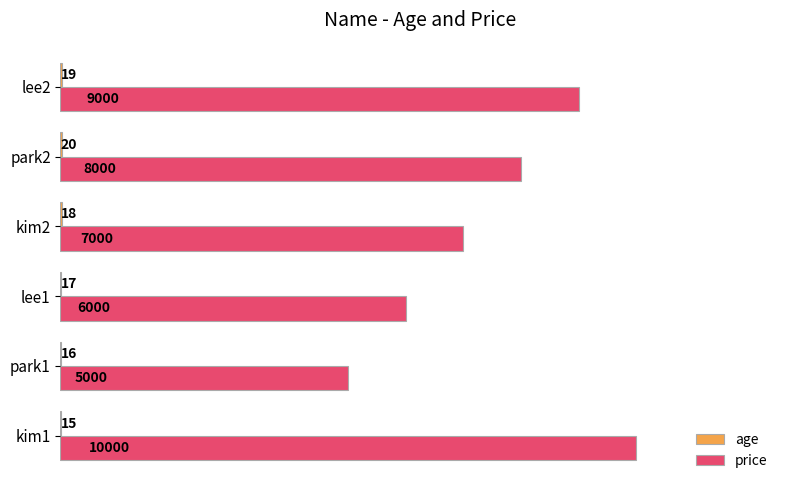

What is the total value across all series at park2?

8020